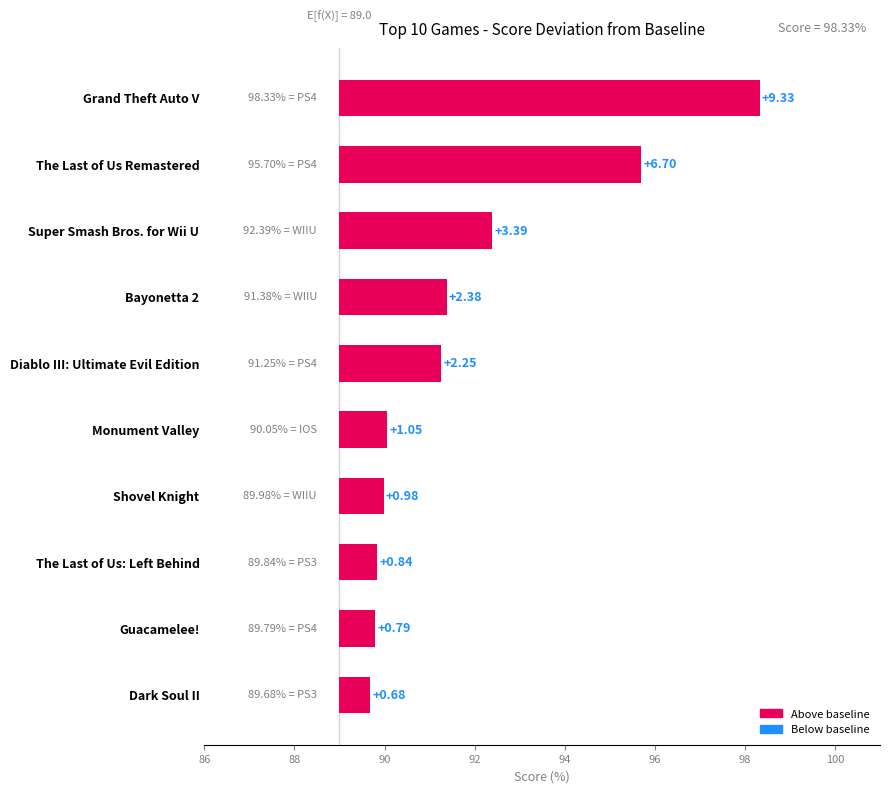

What is the sum of all values?

28.4